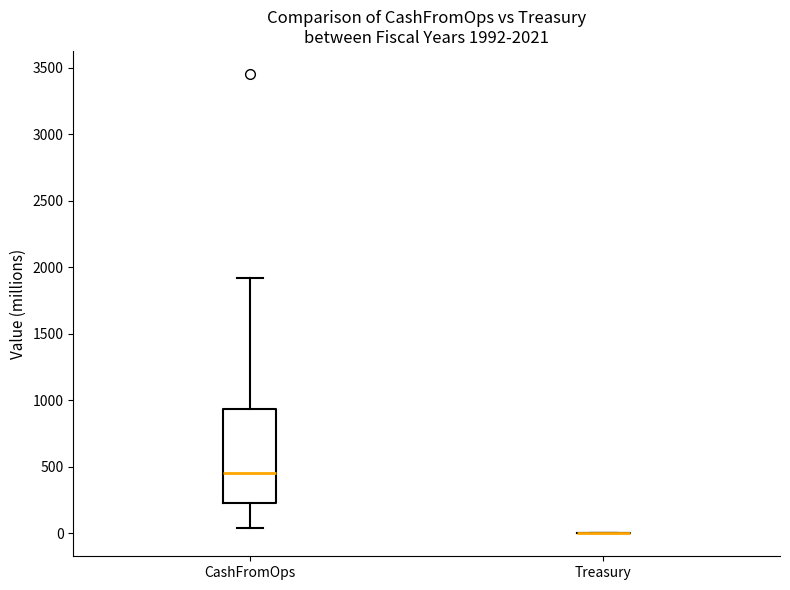

Which box is the tallest, from its lower edge to its upper edge?

CashFromOps